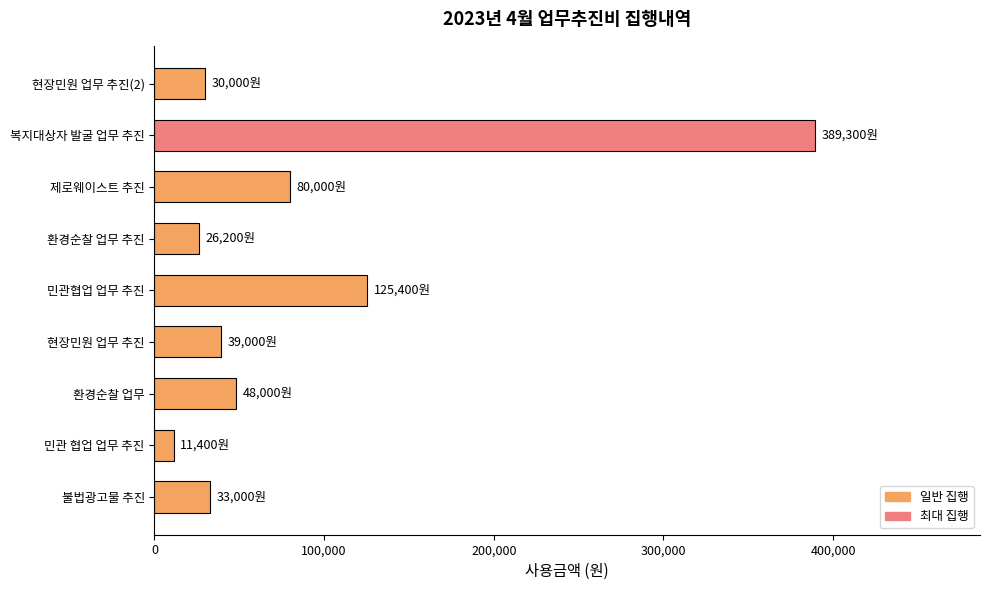

What is the average value?

86922